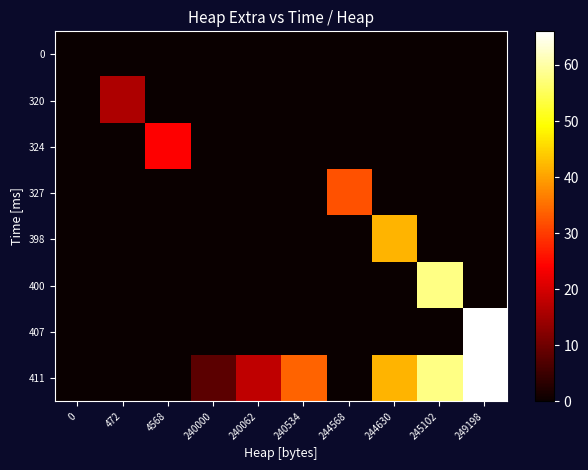

How many series are shown in this chart?

8